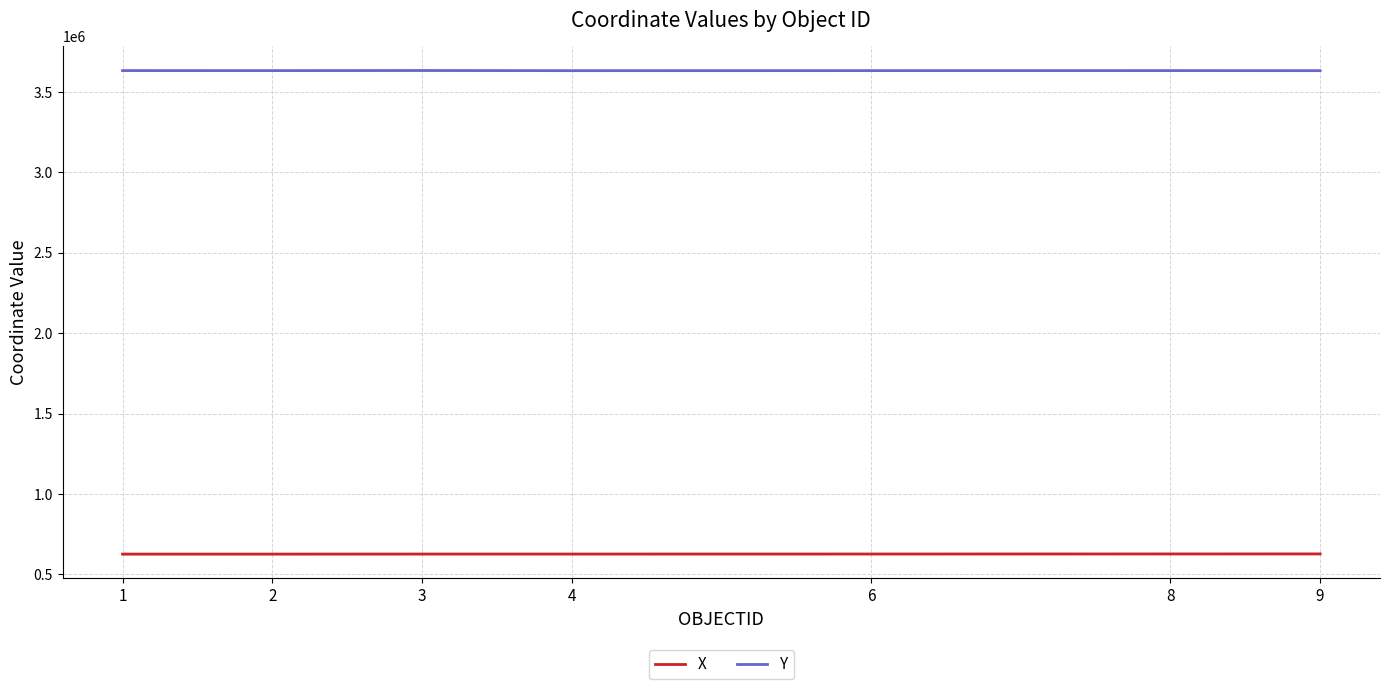

Count the number of data series in this chart.

2